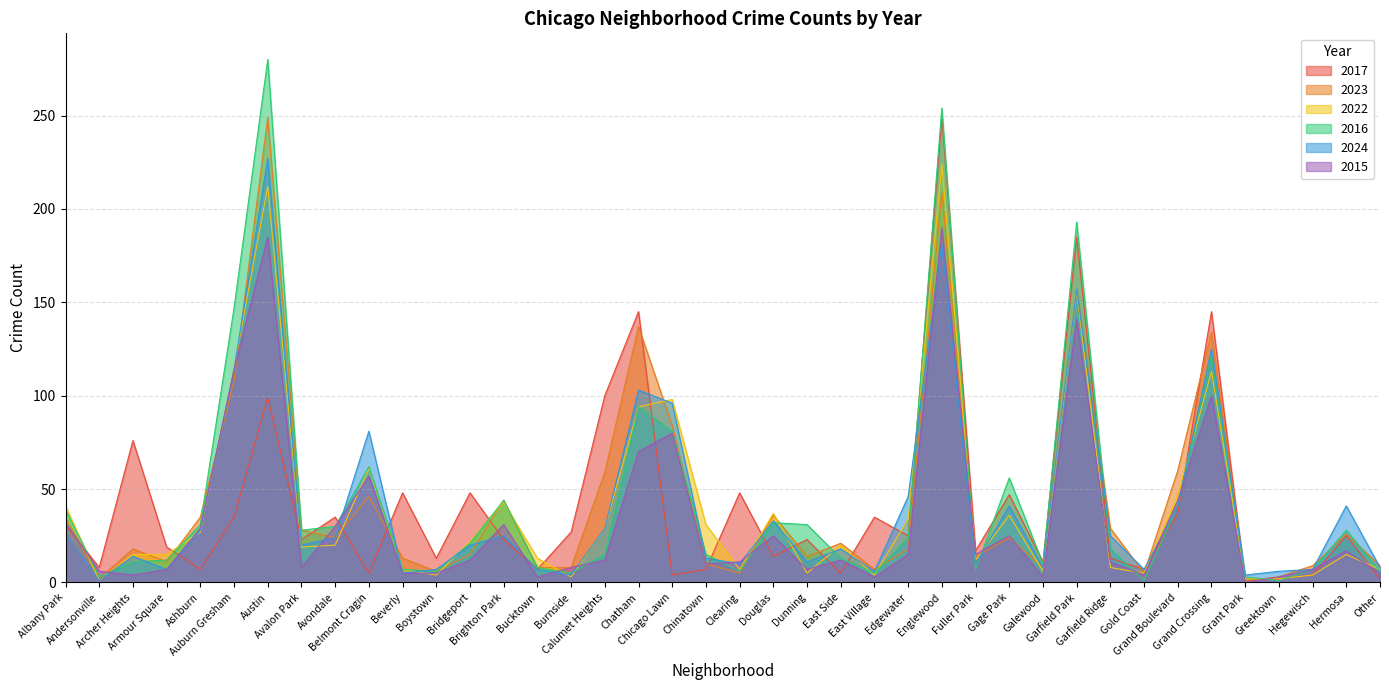

How many interior local valleys does the 2023 series have?

11